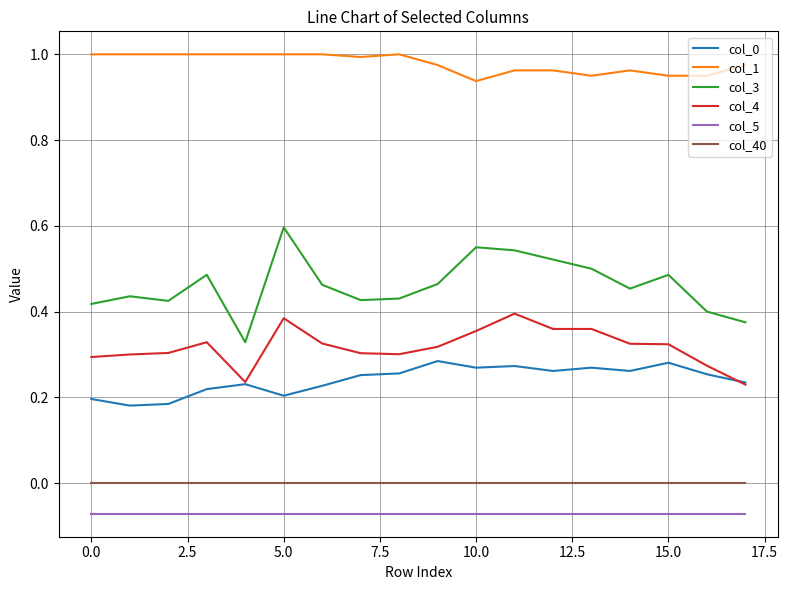

True or false: col_0 and col_1 cross at least once.

False